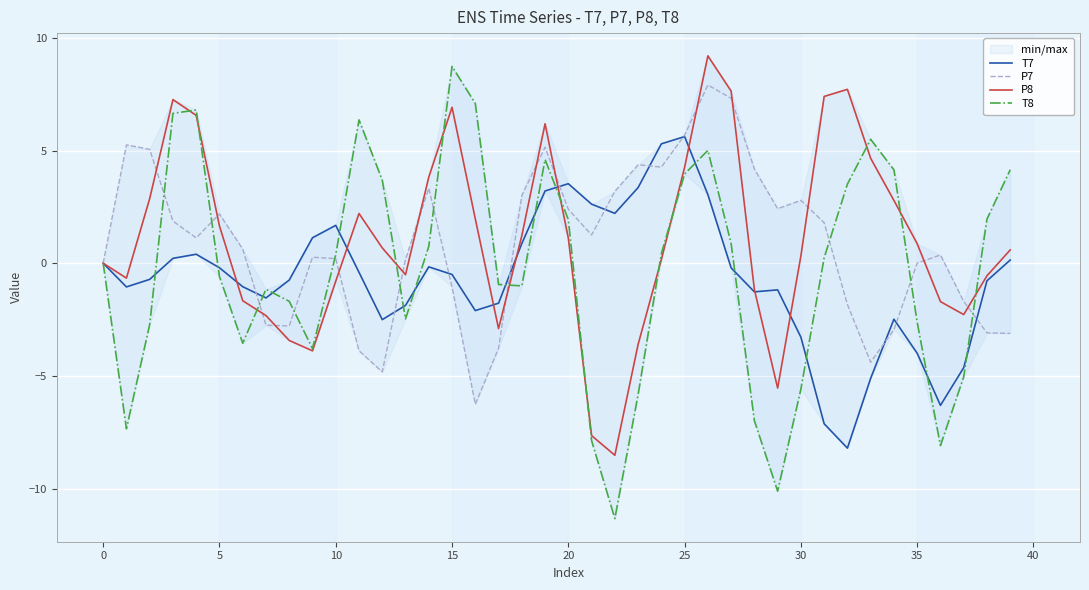

Is it true that P8 equals 1.7 at 5?

True